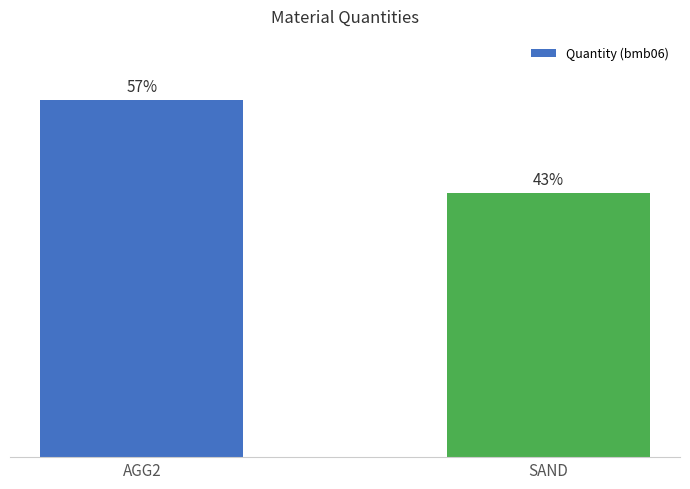

What is the label of the 2nd bar from the left?

SAND